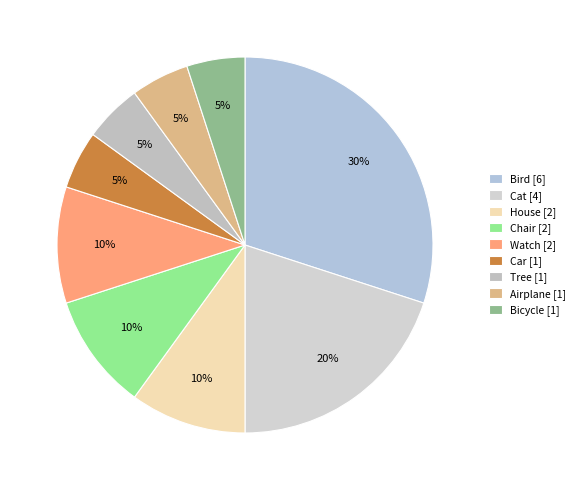

Which slice is the smallest?

Car